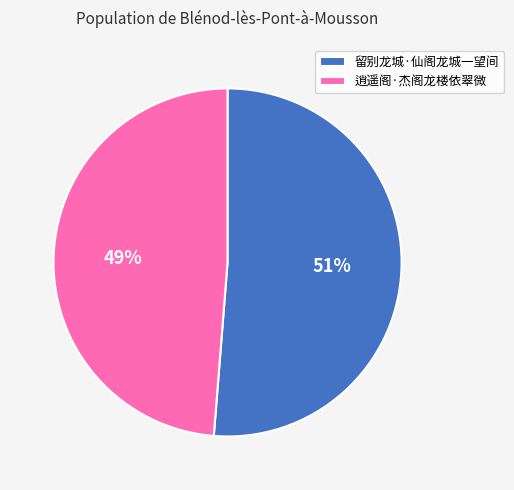

Rank the categories by value from lowest to highest.

逍遥阁·杰阁龙楼依翠微, 留别龙城·仙阁龙城一望间